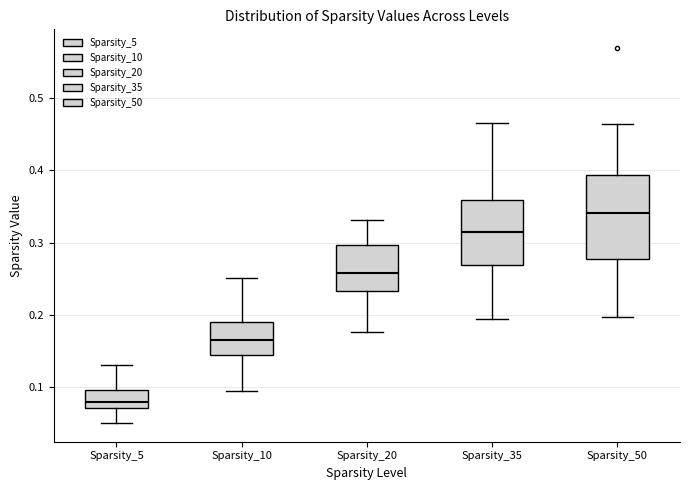

Which box is the tallest, from its lower edge to its upper edge?

Sparsity_50